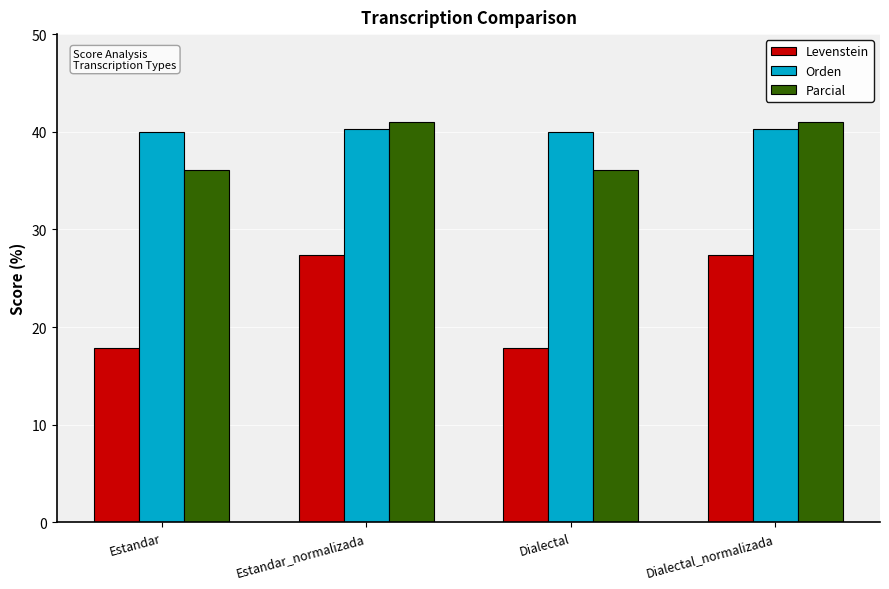

Read the Parcial value at Dialectal.

36.1